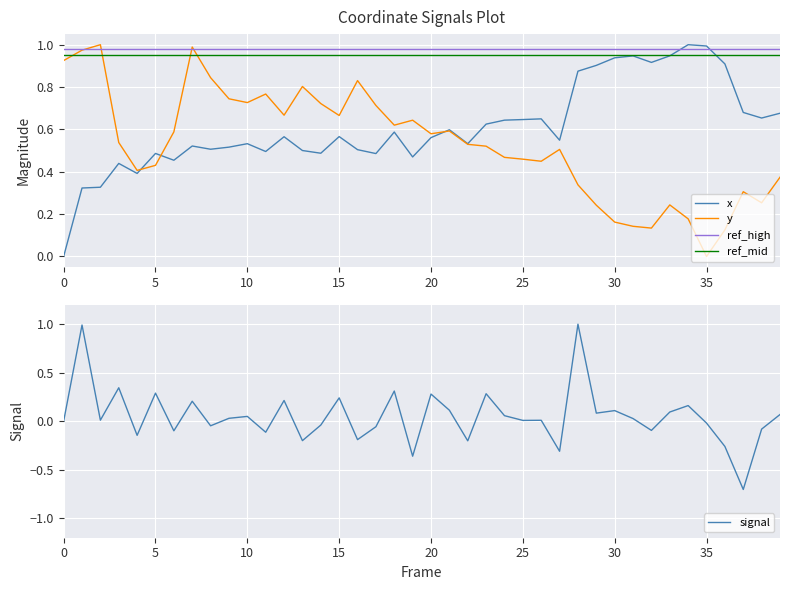

True or false: ref_high and signal intersect in this chart.

True